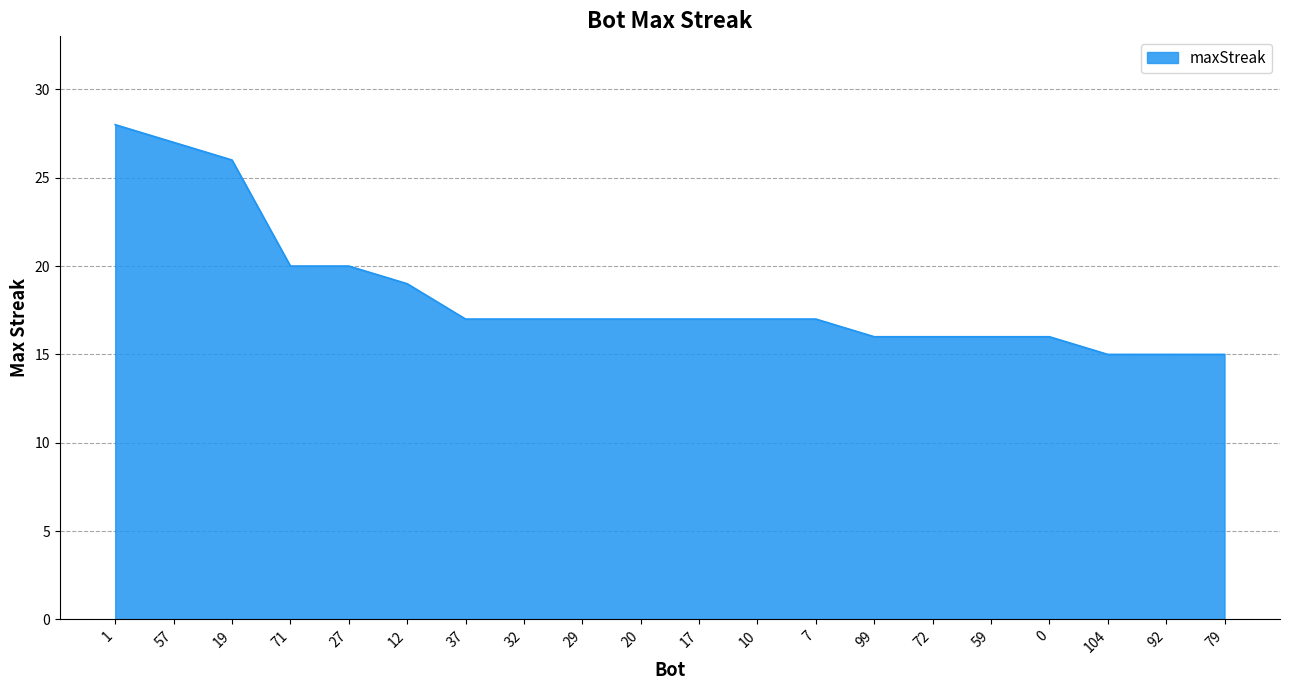

What is the difference between the values at 0 and 10?

1